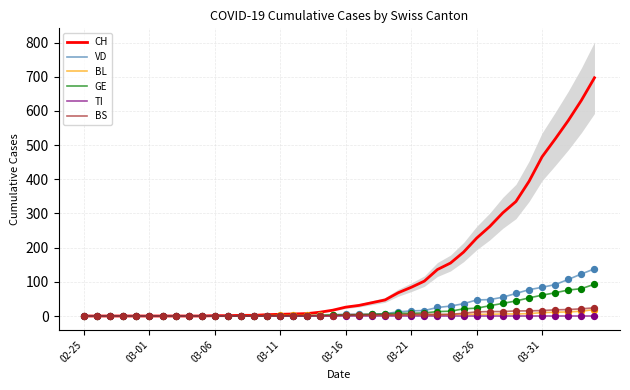

What is the maximum value for BS?

24